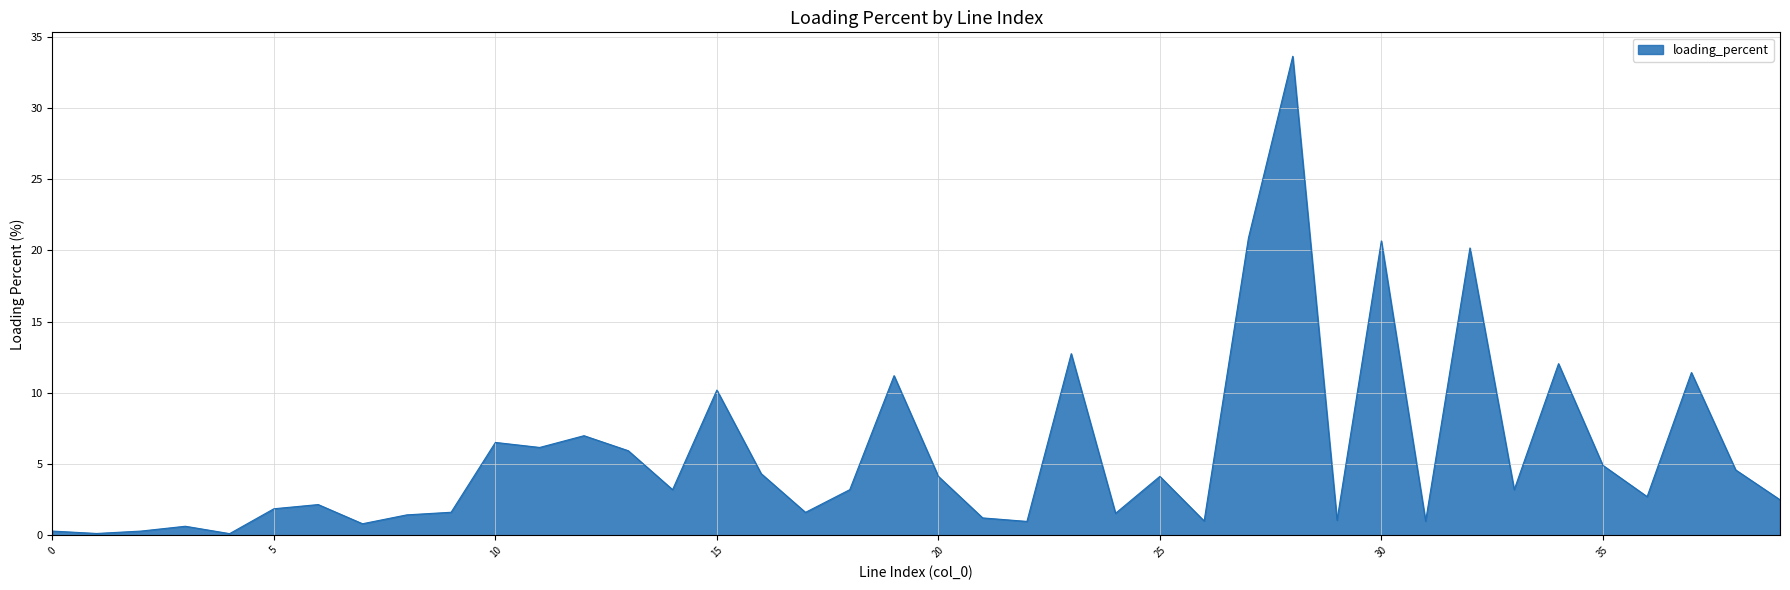

What is the difference between the maximum and minimum values?

33.5